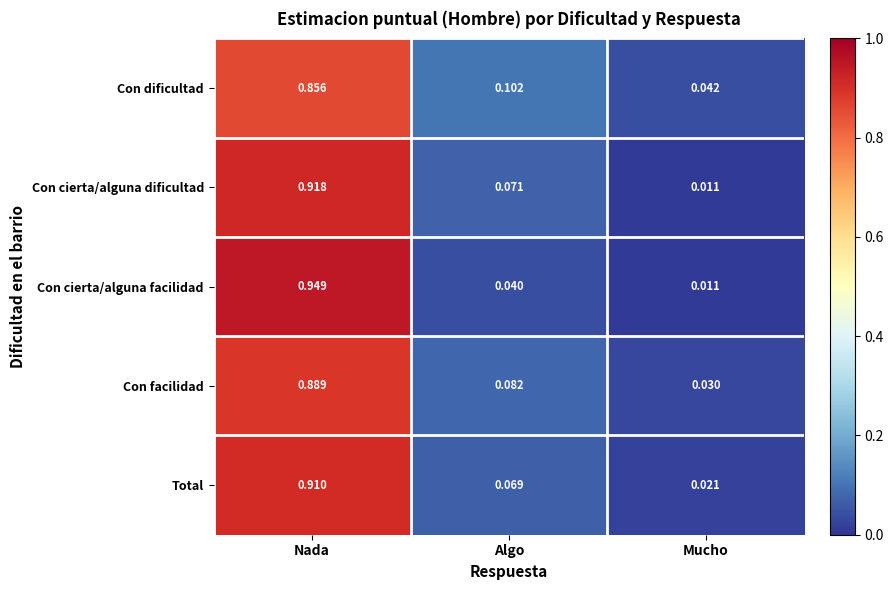

Which series has the widest spread of values?

Con cierta/alguna facilidad